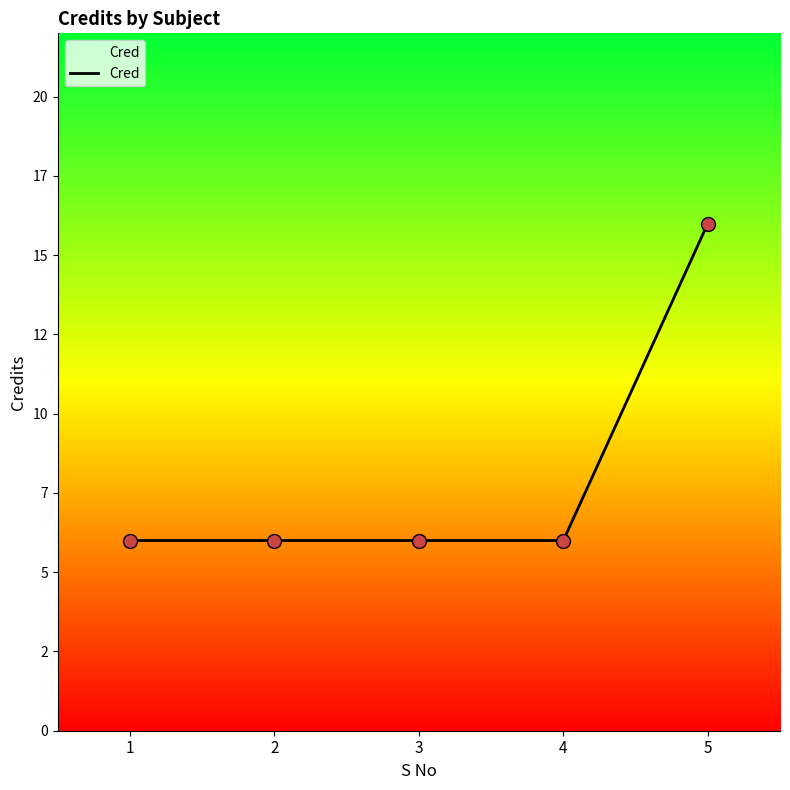

Between 1 and 3, which is larger?

1